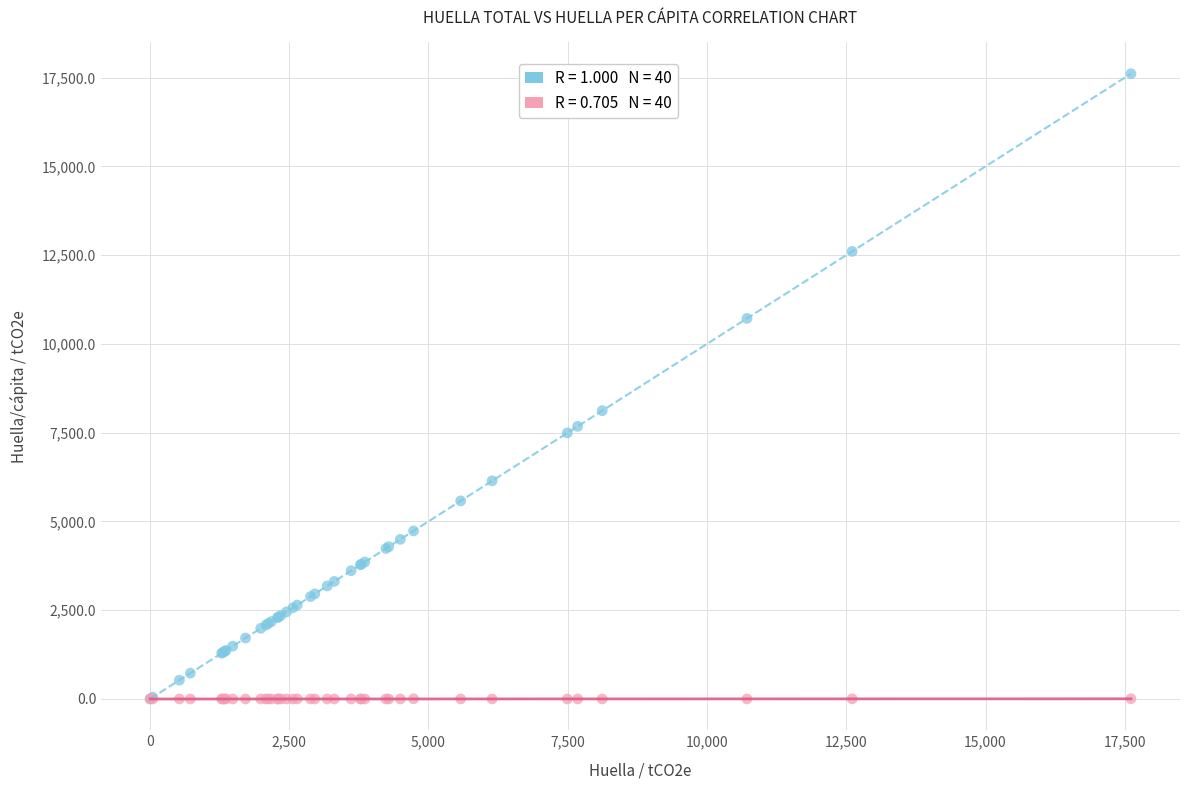

Across all series, what Y value is closest to 8805?

8120.2